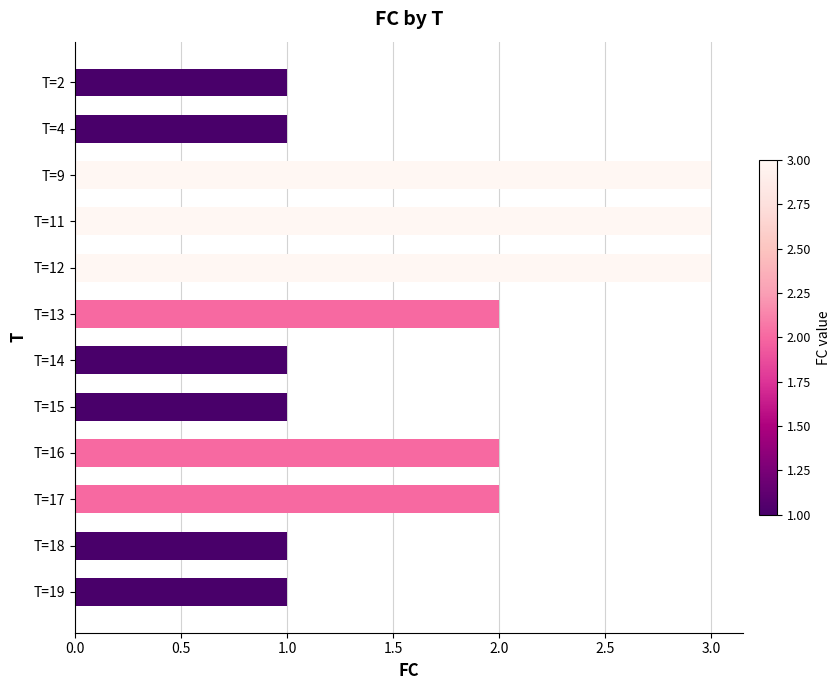

The value at T=9 is 5. True or false?

False